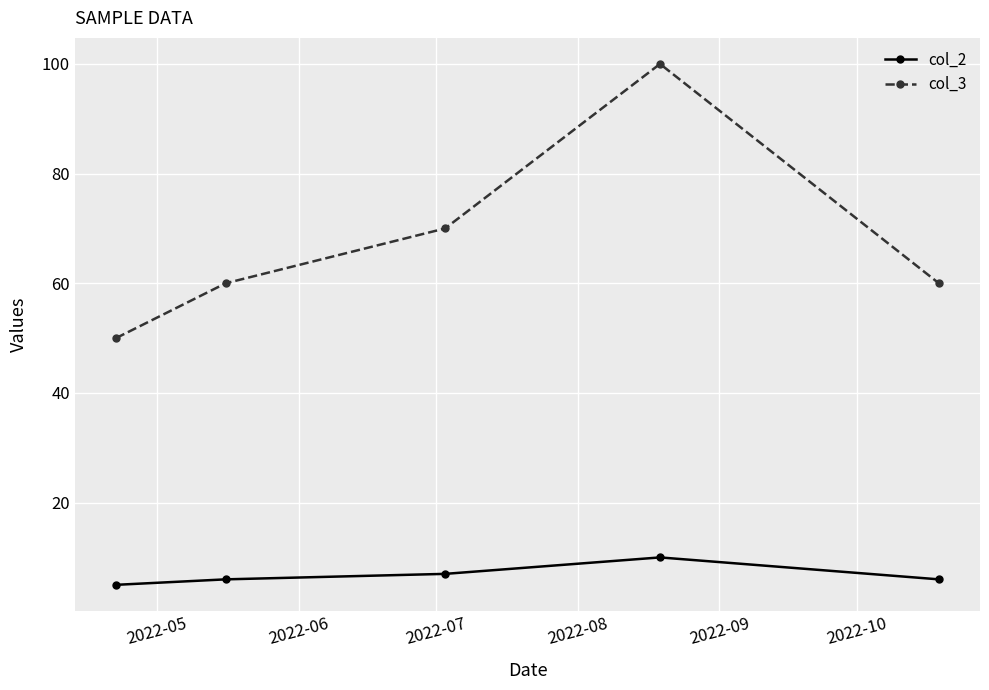

Which series has the largest total across all categories?

col_3